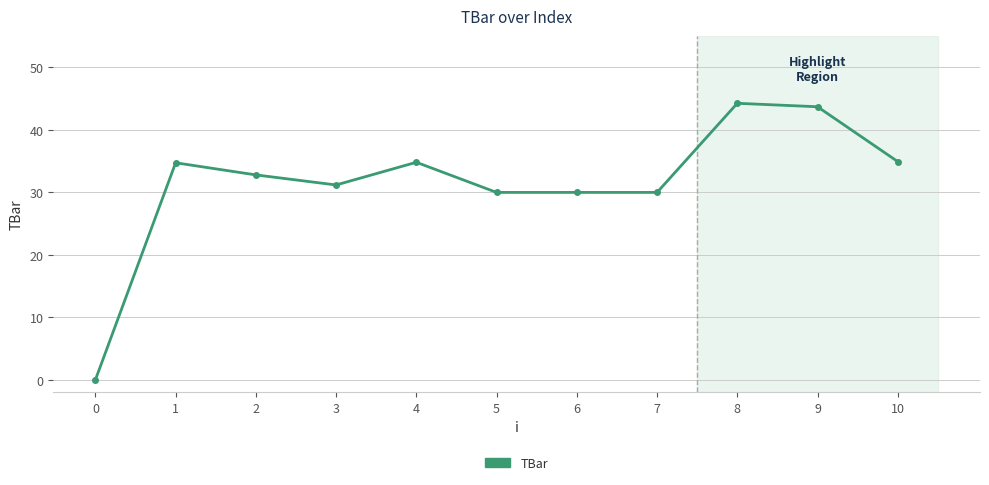

What is the difference between the values at 8 and 4?

9.4